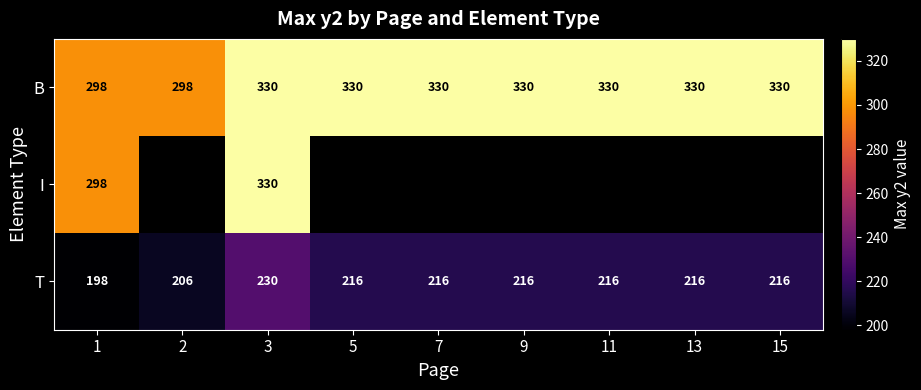

What is the approximate value of B at 9?

330